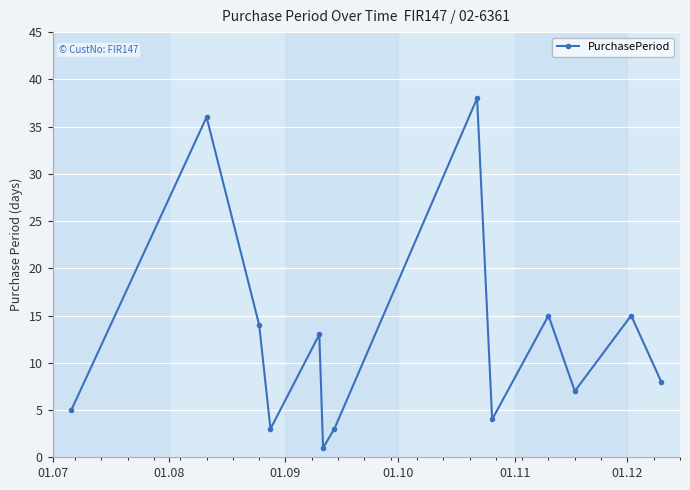

How many points are higher than both their immediate neighbors (excluding endpoints)?

5